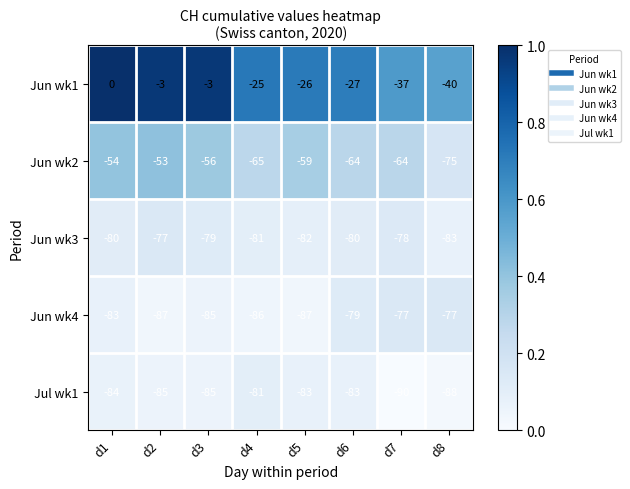

True or false: Jun wk4 has a value of -79 at d6.

True